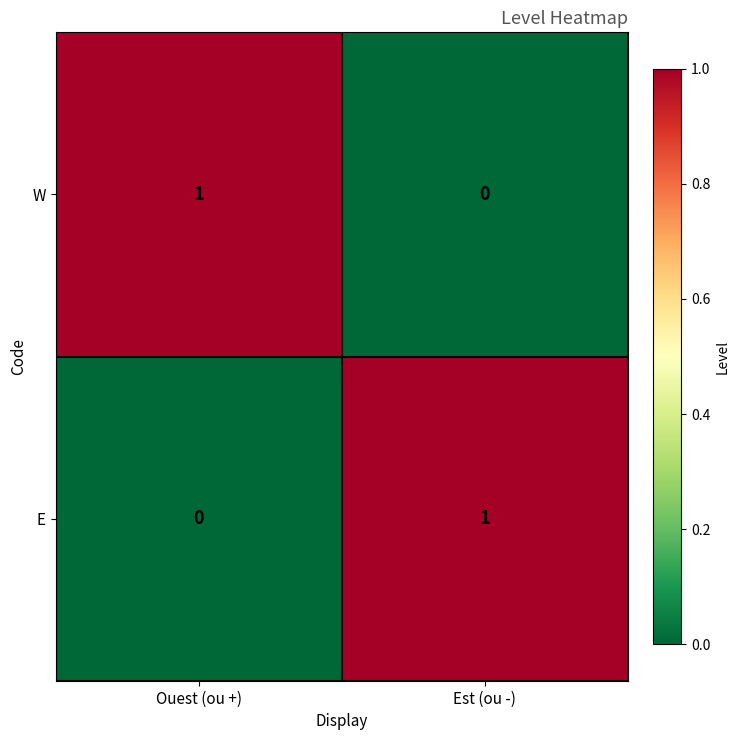

Reading left to right, list all the values displayed in this chart.

W: Ouest (ou +)=1	Est (ou -)=0
E: Ouest (ou +)=0	Est (ou -)=1